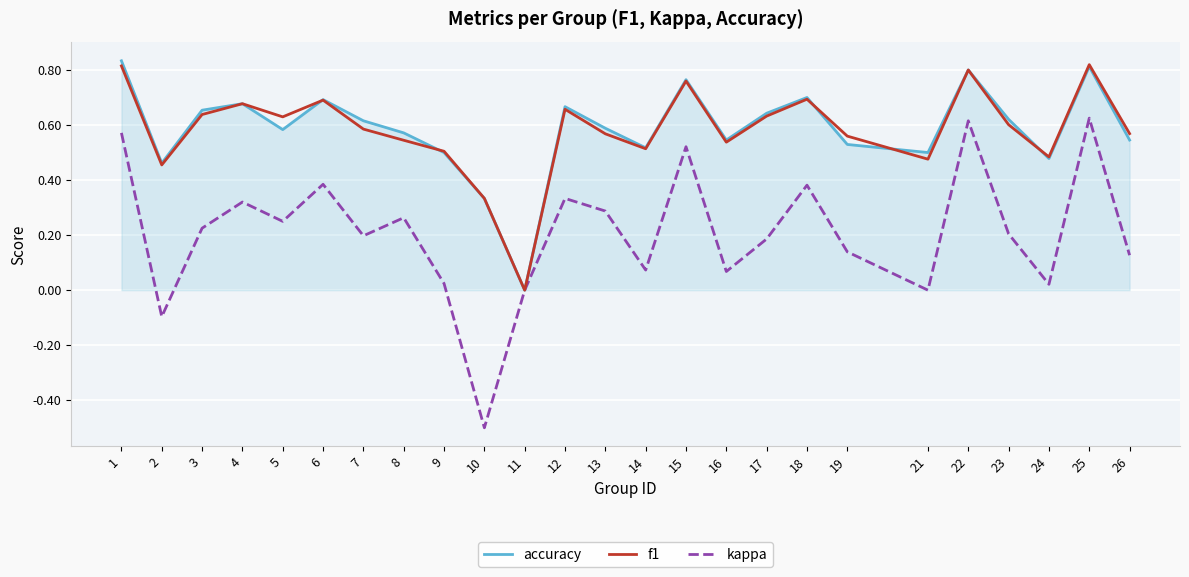

At which category does accuracy reach its first local valley?

2